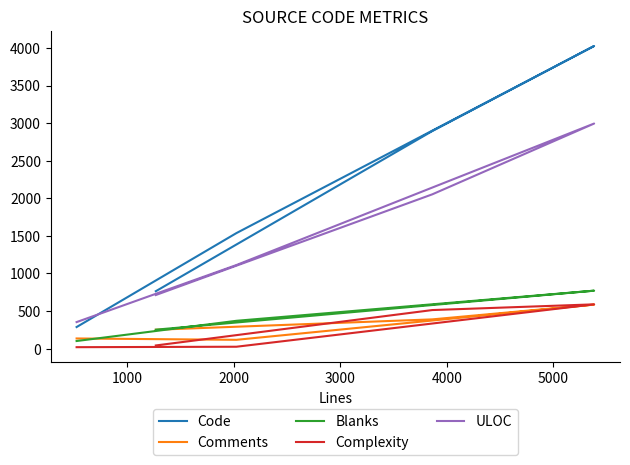

Which has a higher value, 2000 or 1000?

2000